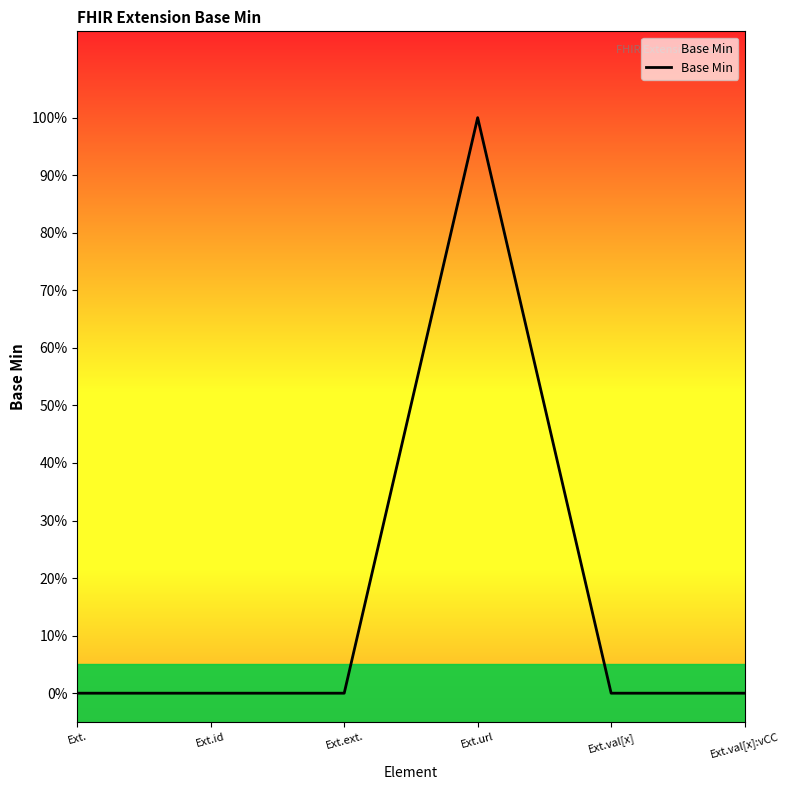

Which has a higher value, Ext.val[x]:vCC or Ext.ext.?

Ext.val[x]:vCC